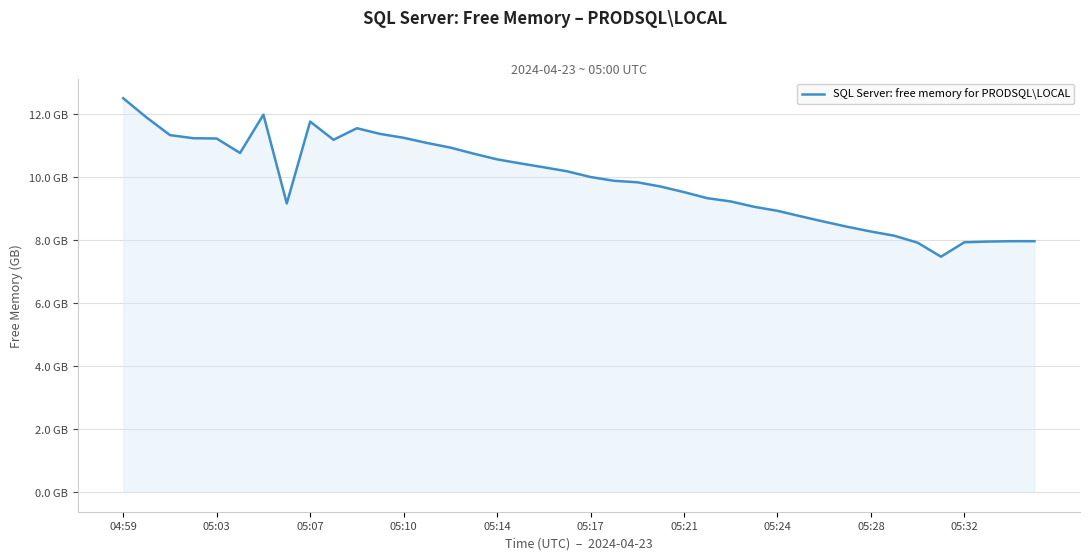

What is the difference between the maximum and minimum values?

5.0